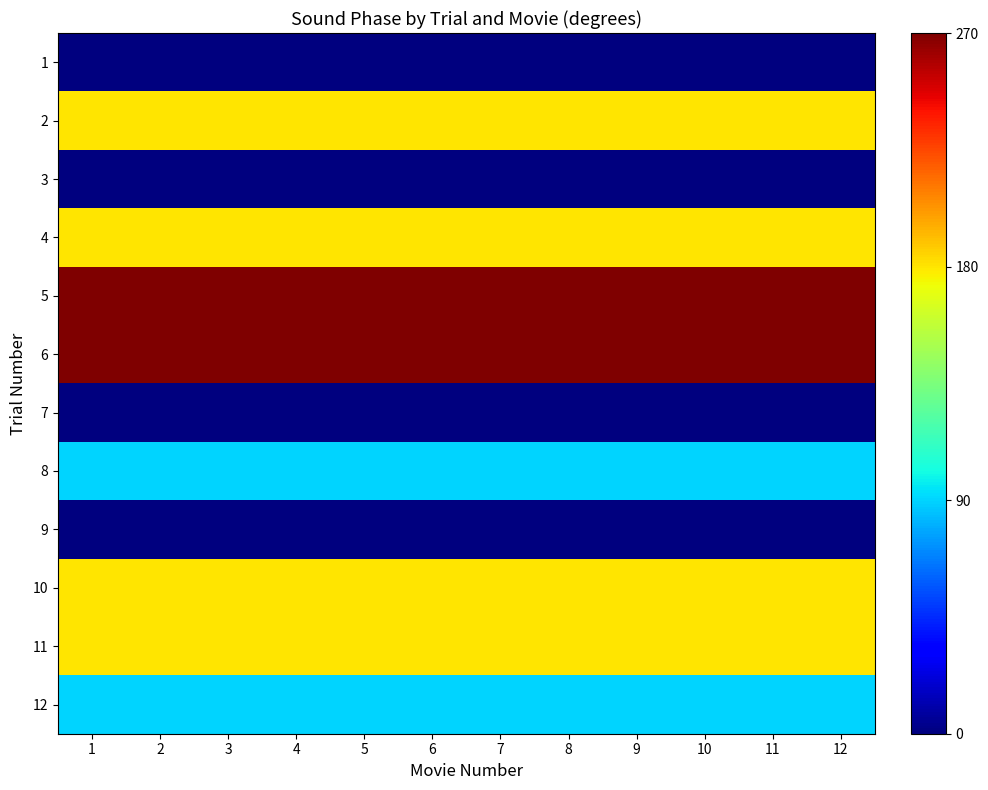

At which category does the chart reach its peak across all series?

1